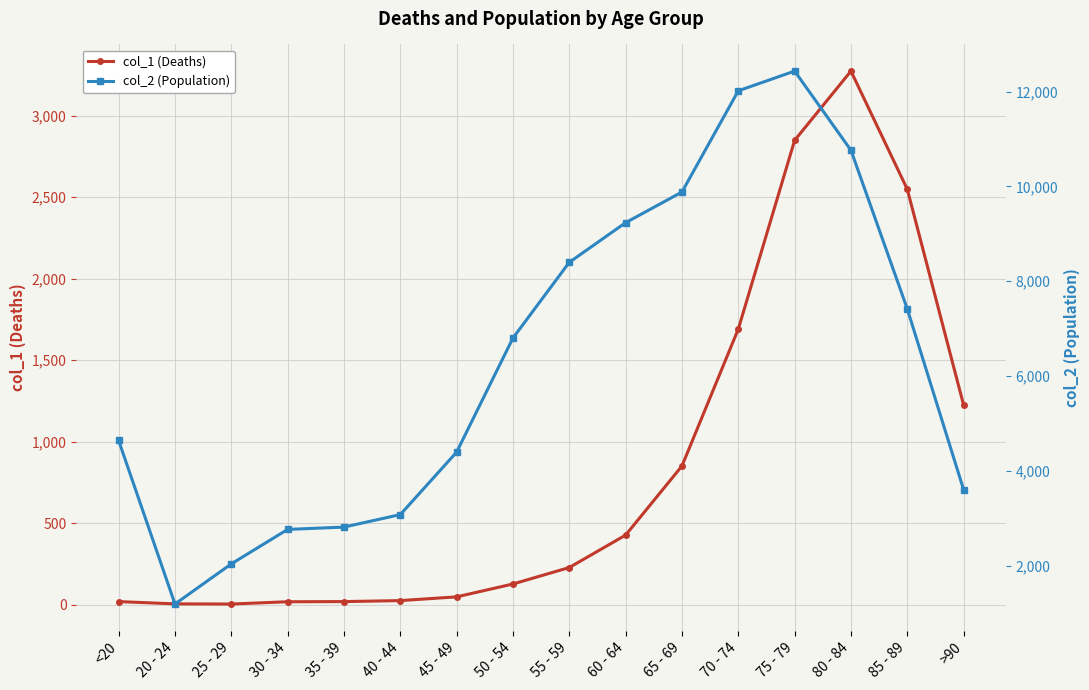

Which category has the lowest value in the col_1 (Deaths) series?

25 - 29